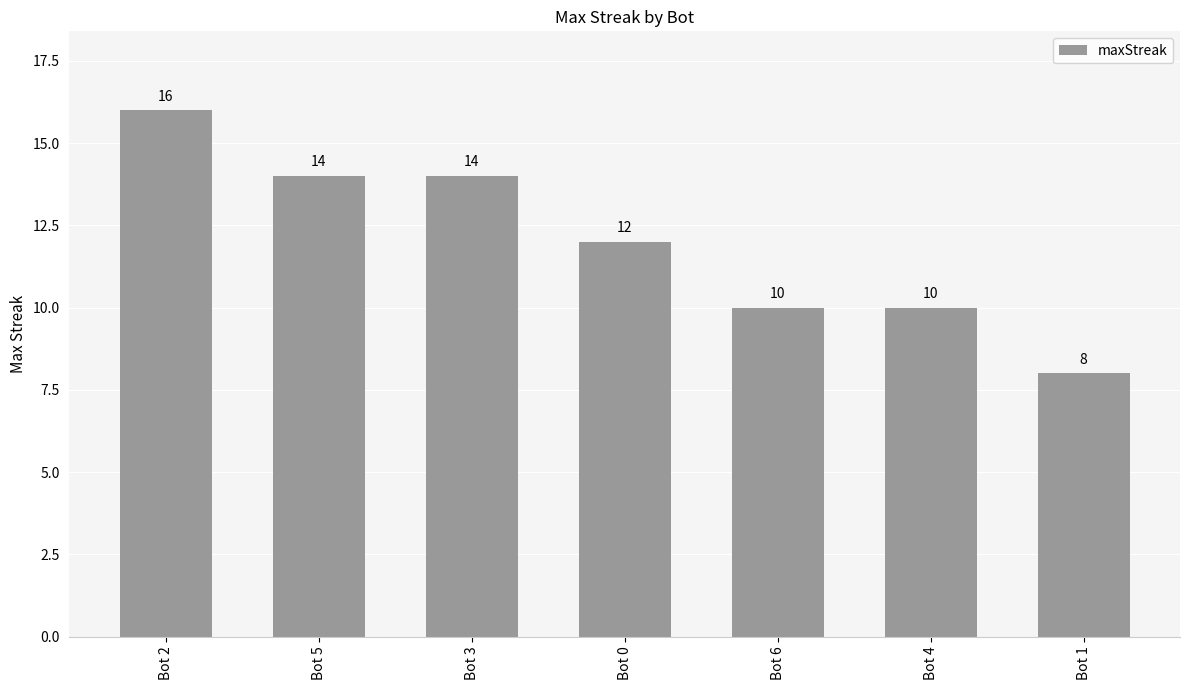

What is the ratio of the value at Bot 0 to the value at Bot 2?

0.8